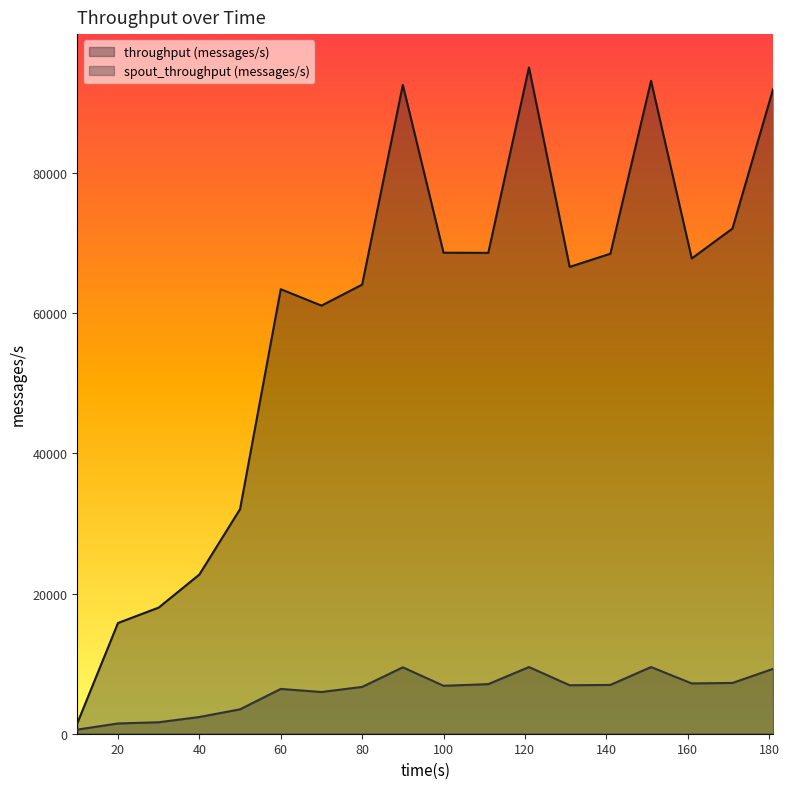

How many lines are shown in the chart?

2